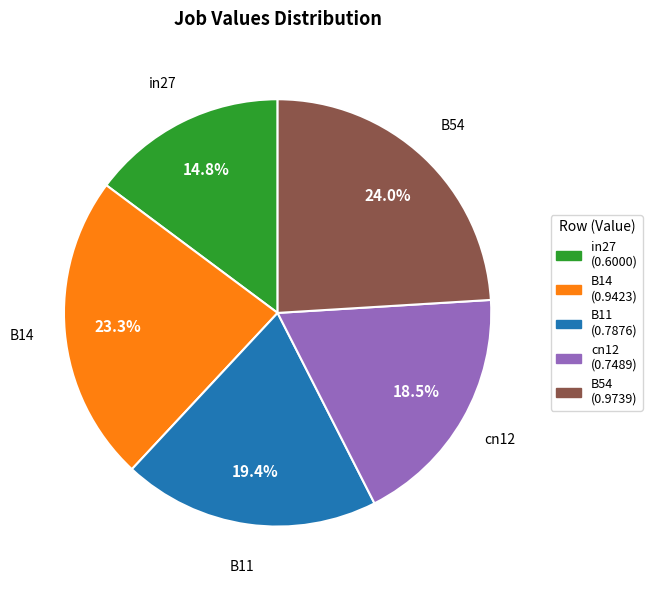

What percentage is the B14 slice, to the nearest percent?

23%